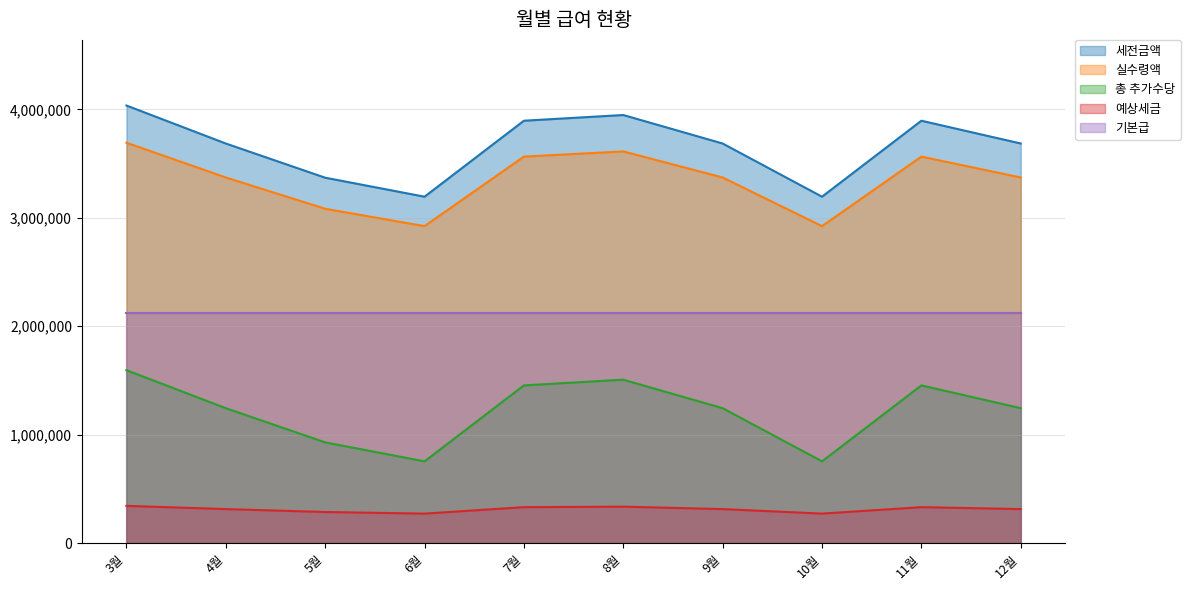

How many distinct data groups are displayed?

5